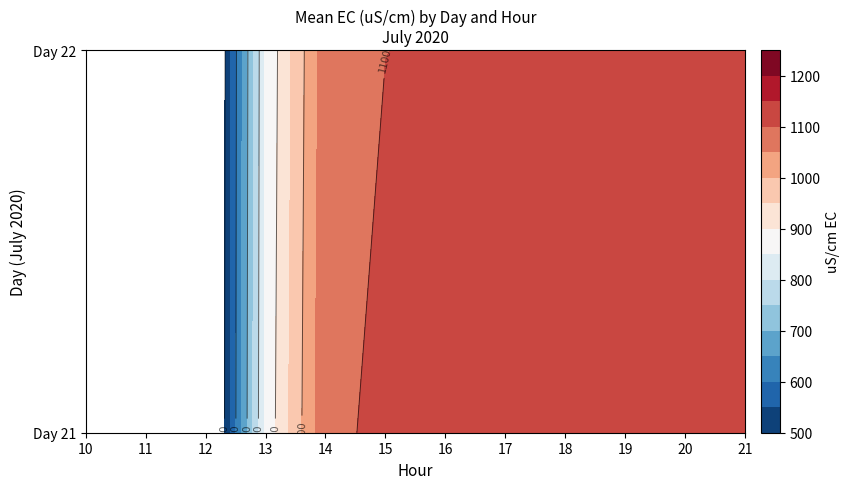

Reading right to left, list all the values displayed in this chart.

21: 1109	1135	1130	1125	1122	1119	1122	1122	1117	1114	1109	1104	1107	1112	1119	1112	1102	1236	1094	47	41	38	100	0
22: 0	0	0	0	0	0	0	0	1130	1138	1146	1148	1151	1135	1122	1107	1099	1102	1109	1114	1127	1132	1122	1107